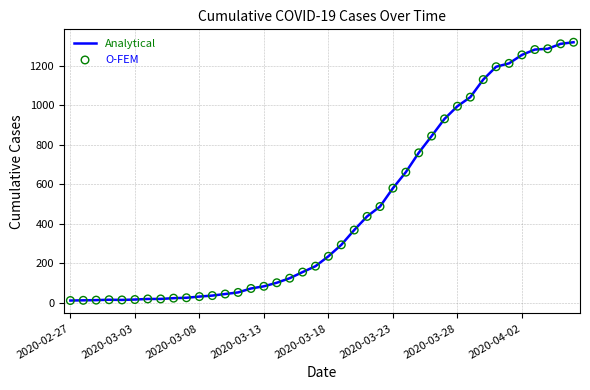

How many lines are shown in the chart?

1